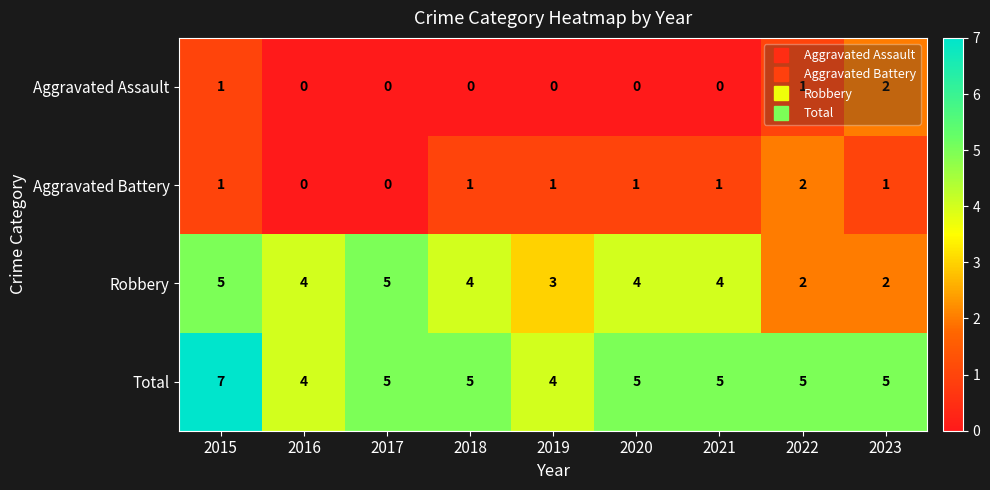

What is the difference between the maximum and minimum values in the Robbery series?

3